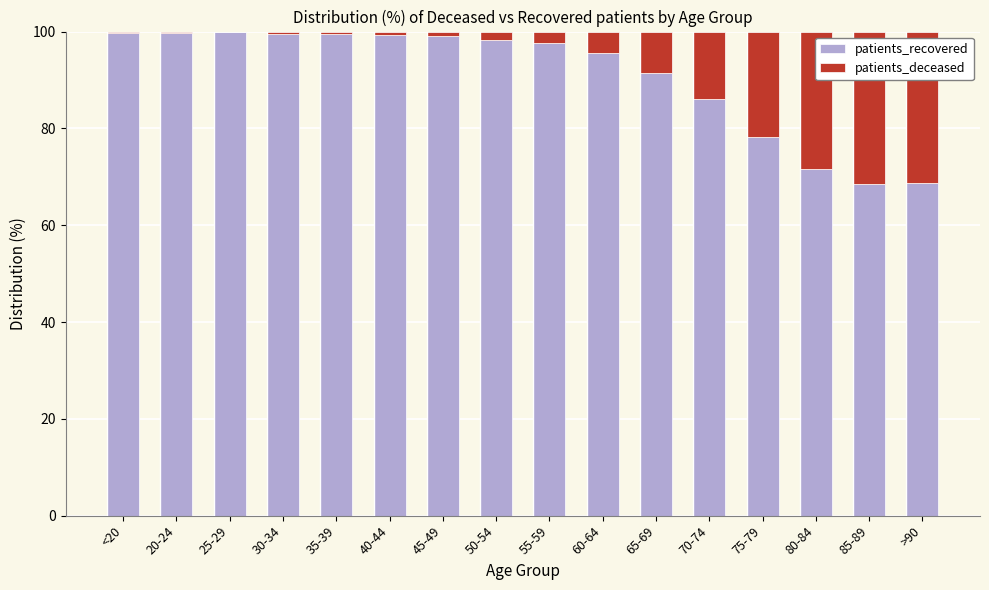

What are all the series names shown in the legend?

patients_recovered, patients_deceased